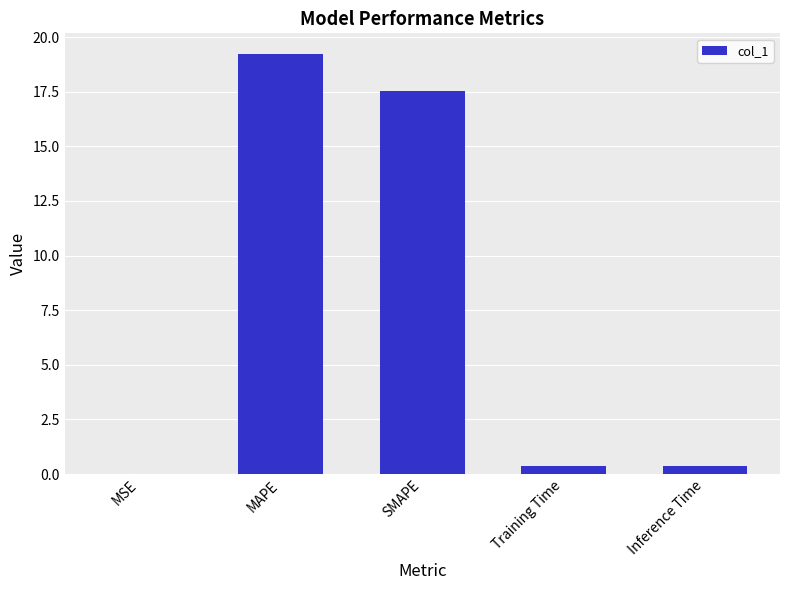

What value does the data have at MAPE?

19.2